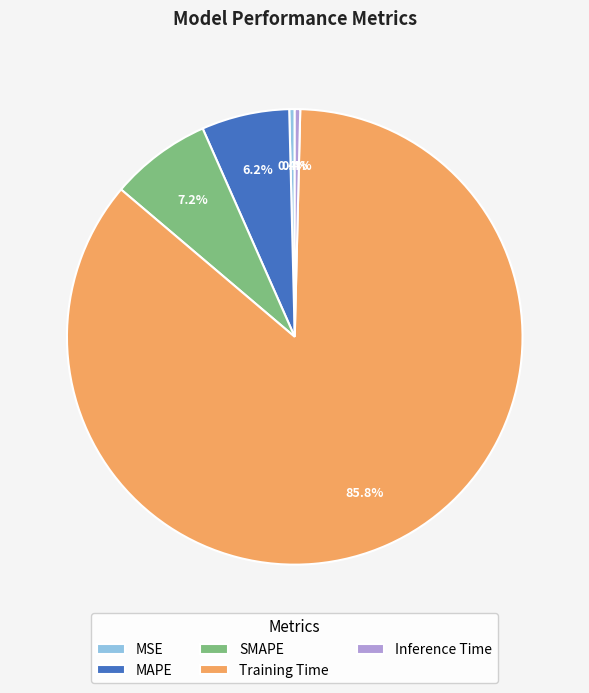

To the nearest percent, what is the combined percentage of Inference Time and Training Time?

86%